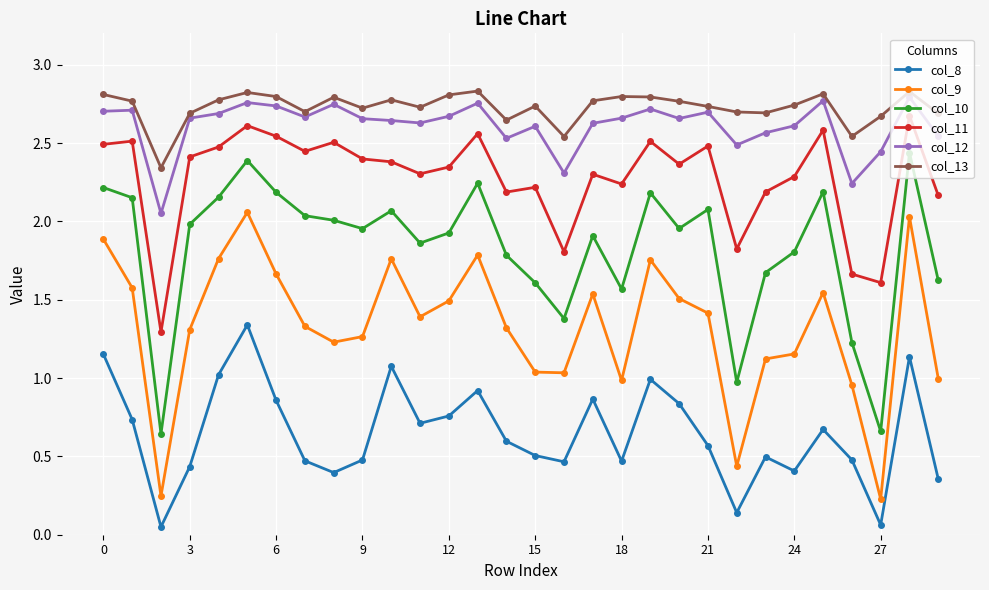

How many lines are shown in the chart?

6